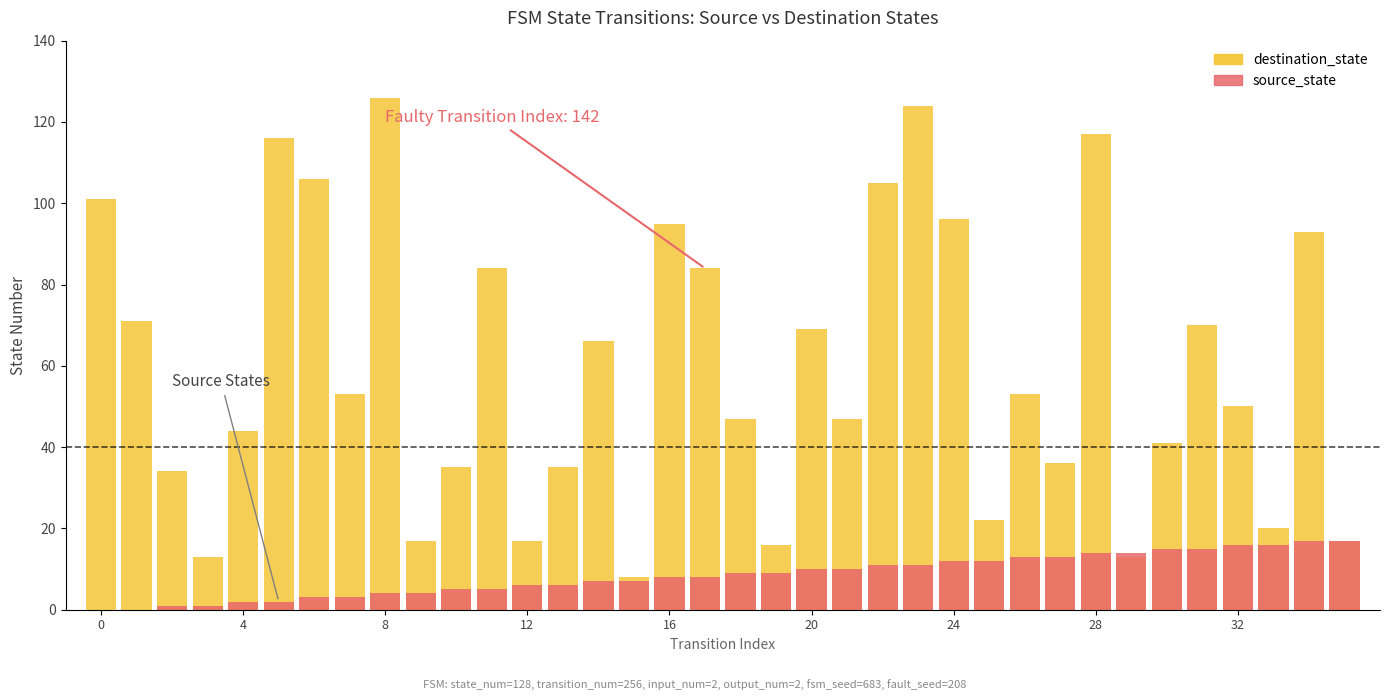

Rank the series at 27 from highest to lowest value.

destination_state, source_state